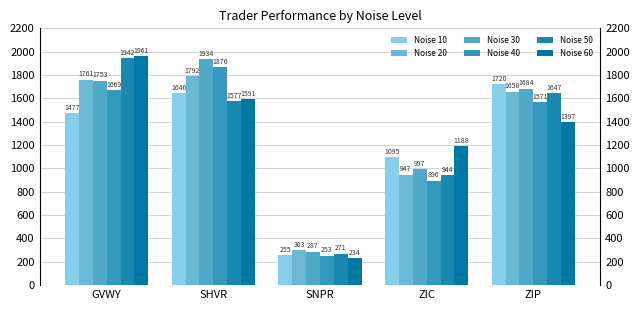

What is the sum of all Noise 60 values?

6371